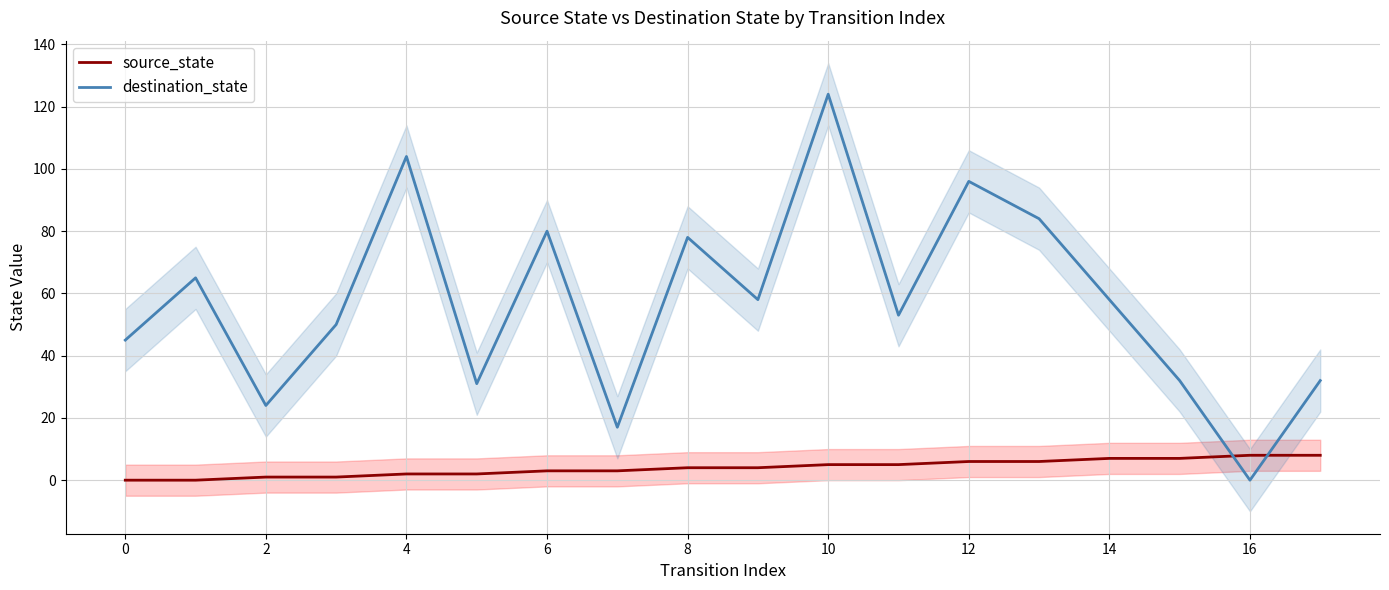

Is it true that destination_state equals 121 at 6?

False